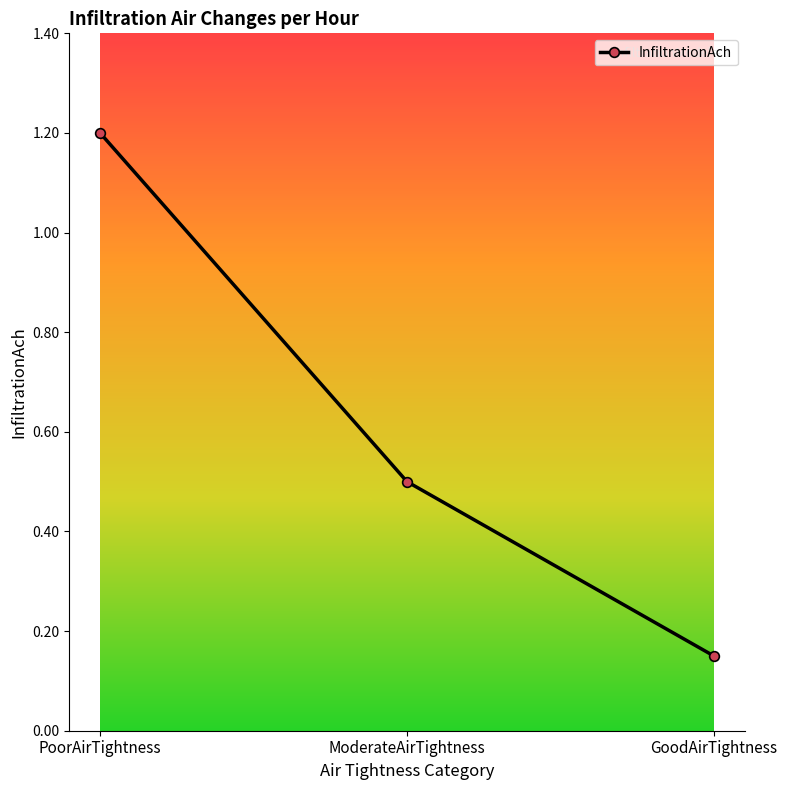

Does the chart have visible grid lines?

No